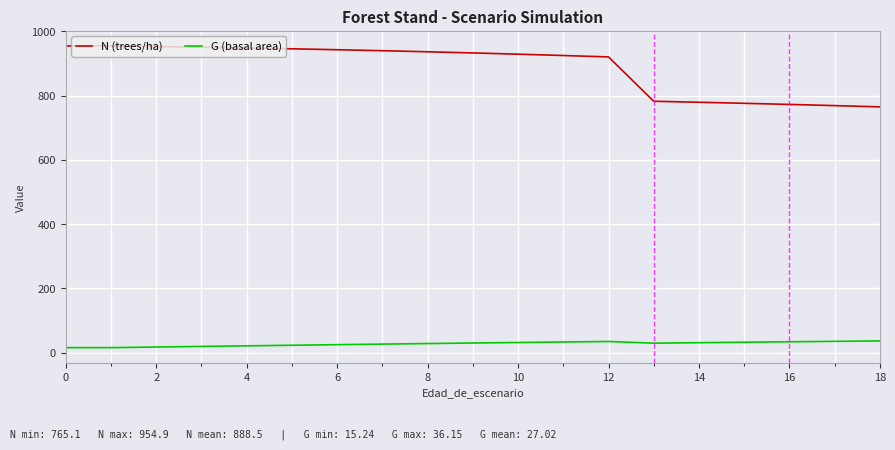

List the series in order of their peak value, highest first.

N (trees/ha), G (basal area)